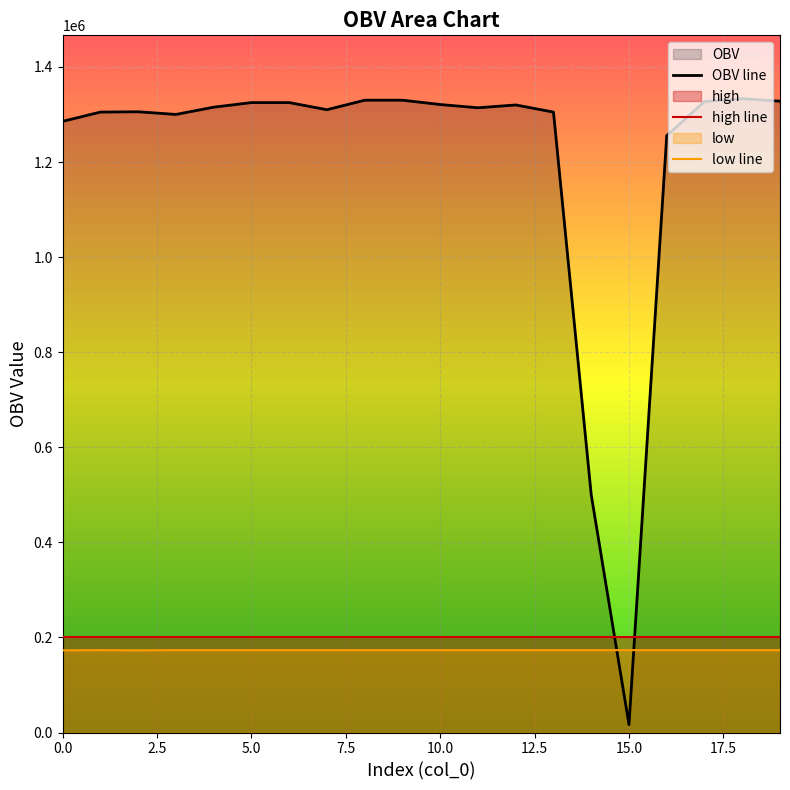

List the series in order of their peak value, highest first.

OBV line, high line, low line